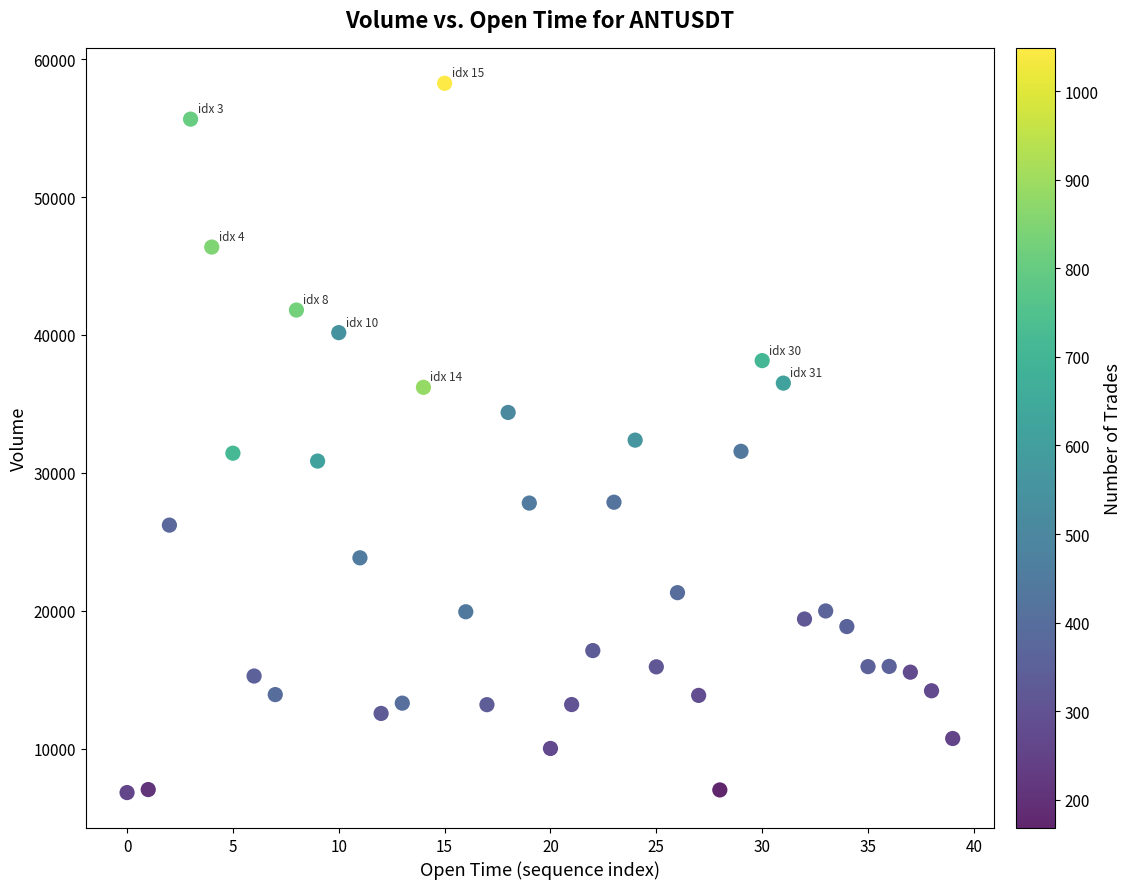

What is the range of Y values (max minus min)?

51453.6